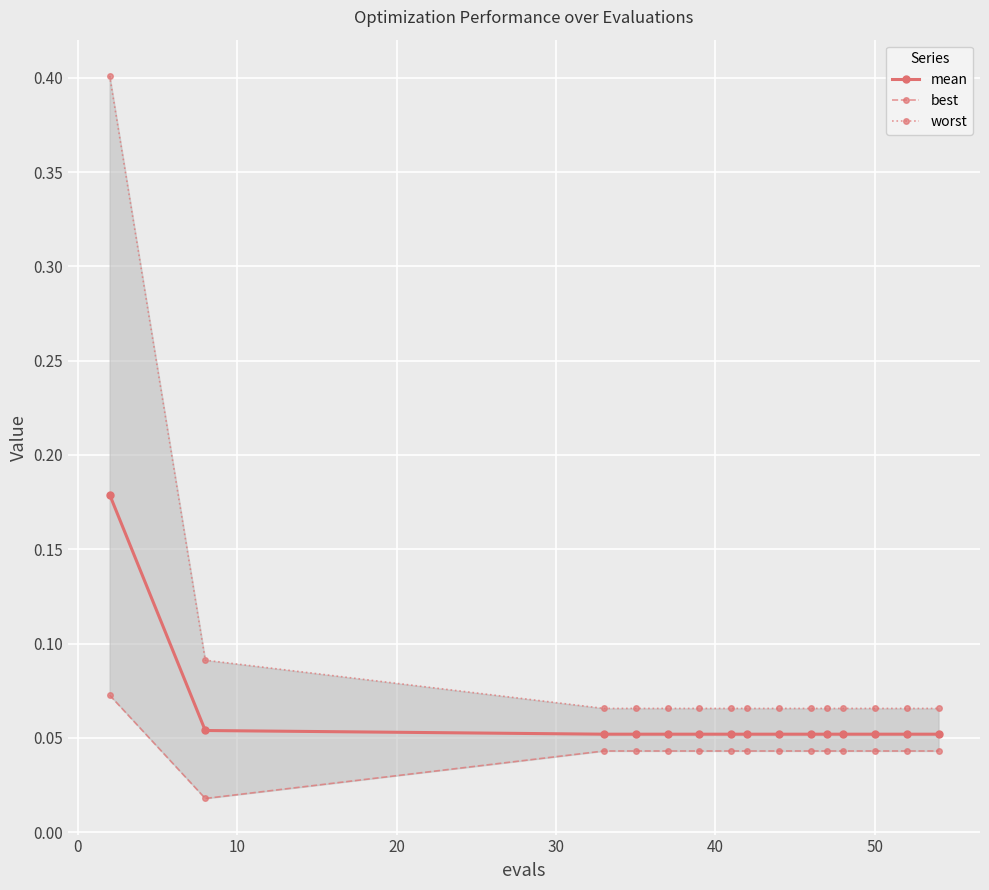

The value of worst at 10 is 0.1. True or false?

False